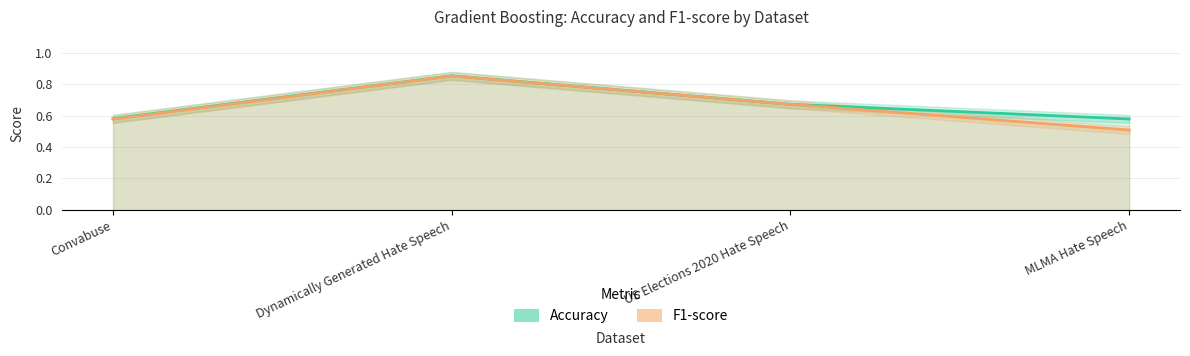

What is the highest value of the Accuracy series?

0.9